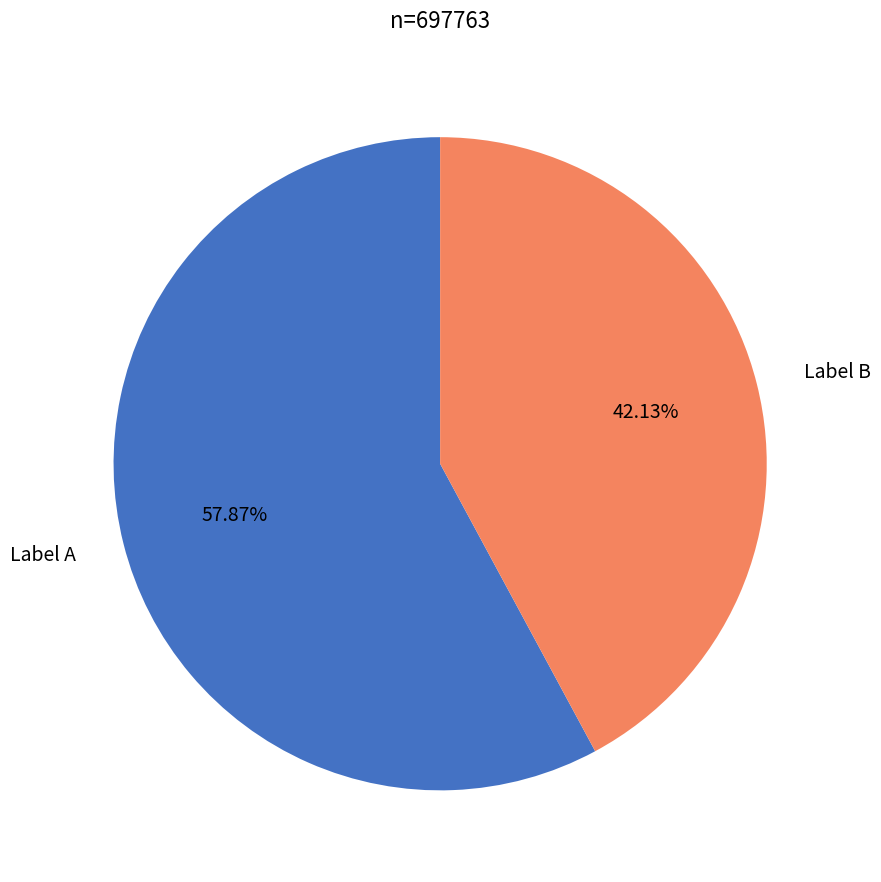

Is there a majority slice in this chart?

Yes